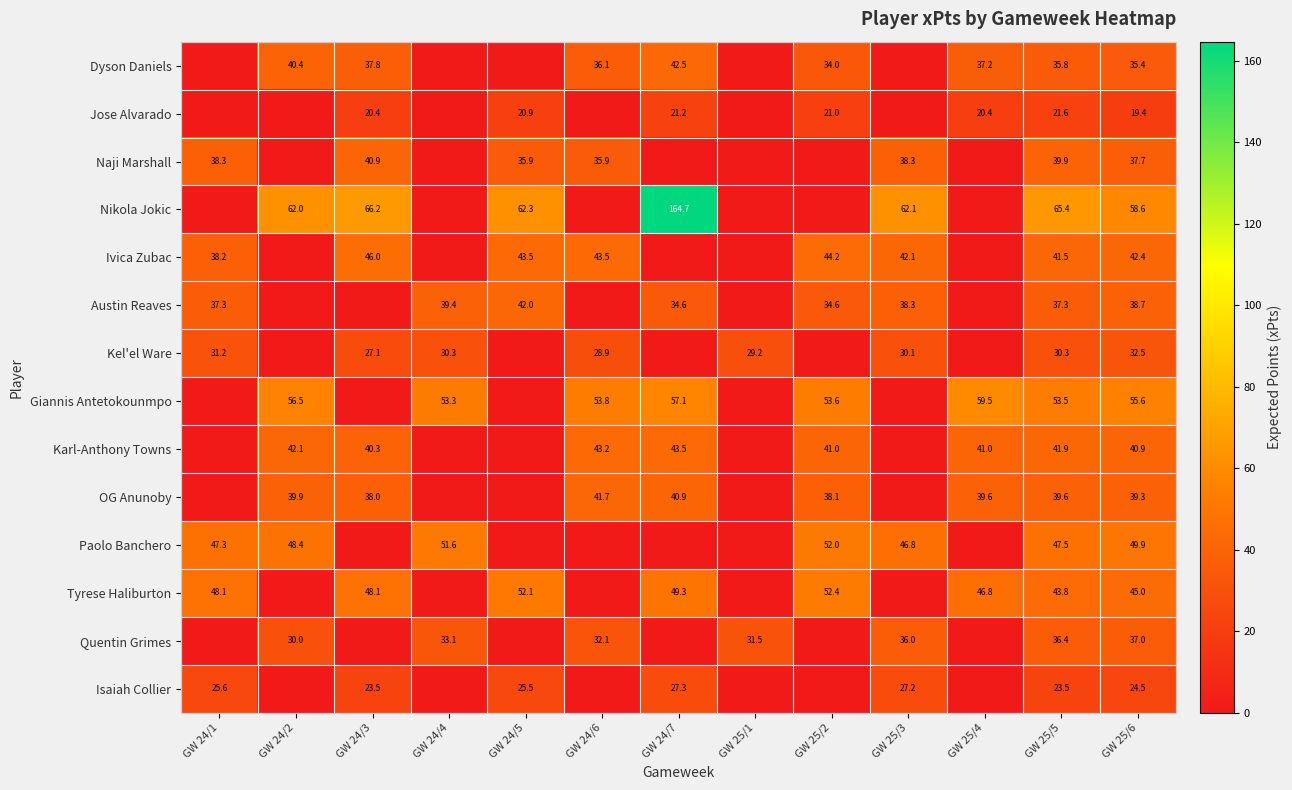

Between GW 25/5 and GW 24/2, which is larger?

GW 24/2